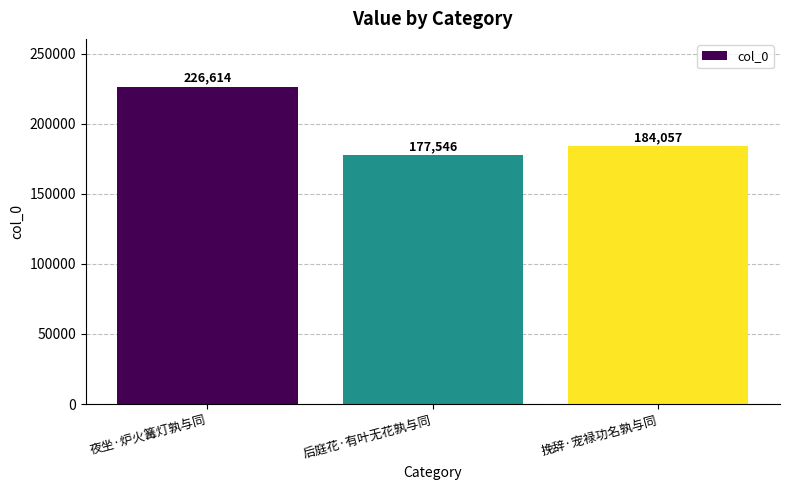

Between 后庭花·有叶无花孰与同 and 夜坐·炉火篝灯孰与同, which is larger?

夜坐·炉火篝灯孰与同